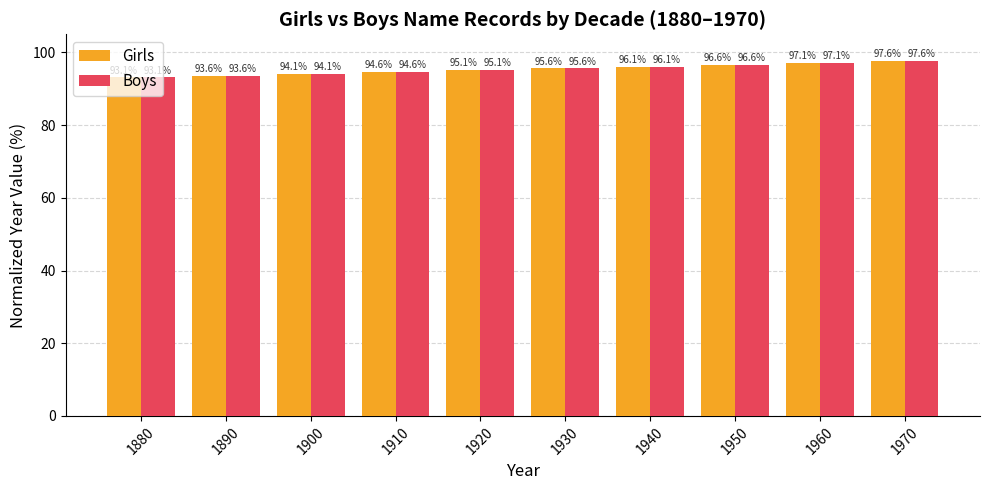

What is the value of the Boys bar at the 8th from the left?

96.6